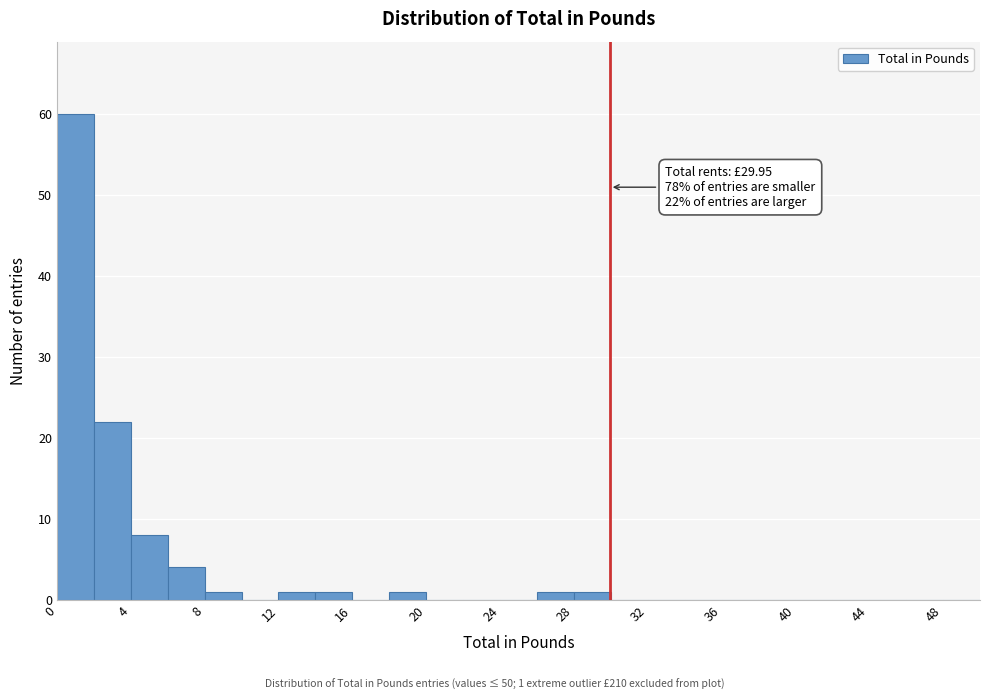

Which range on the x-axis has the tallest bar?

0 to 2